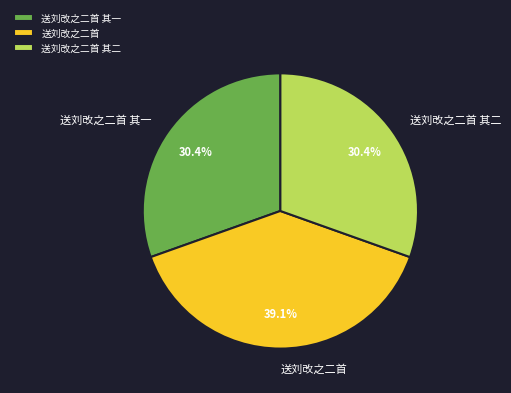

How many segments does this pie chart have?

3